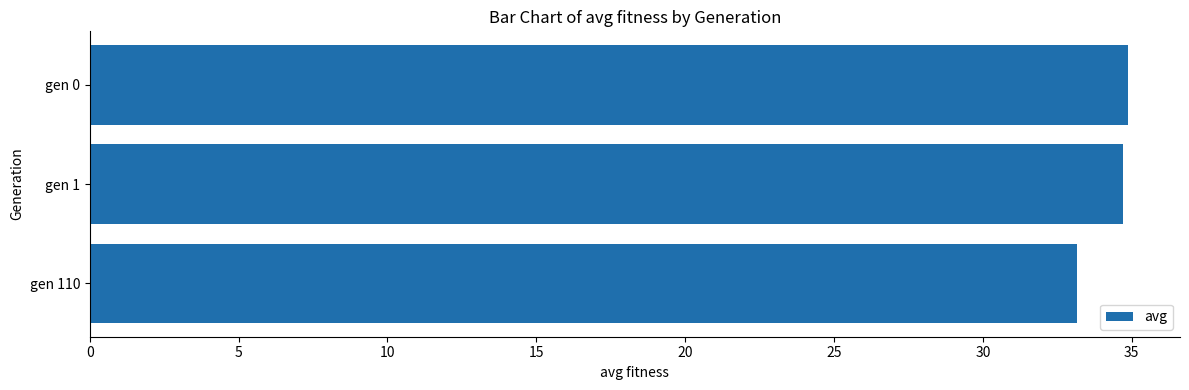

What is the change in value from gen 1 to gen 110?

-1.6